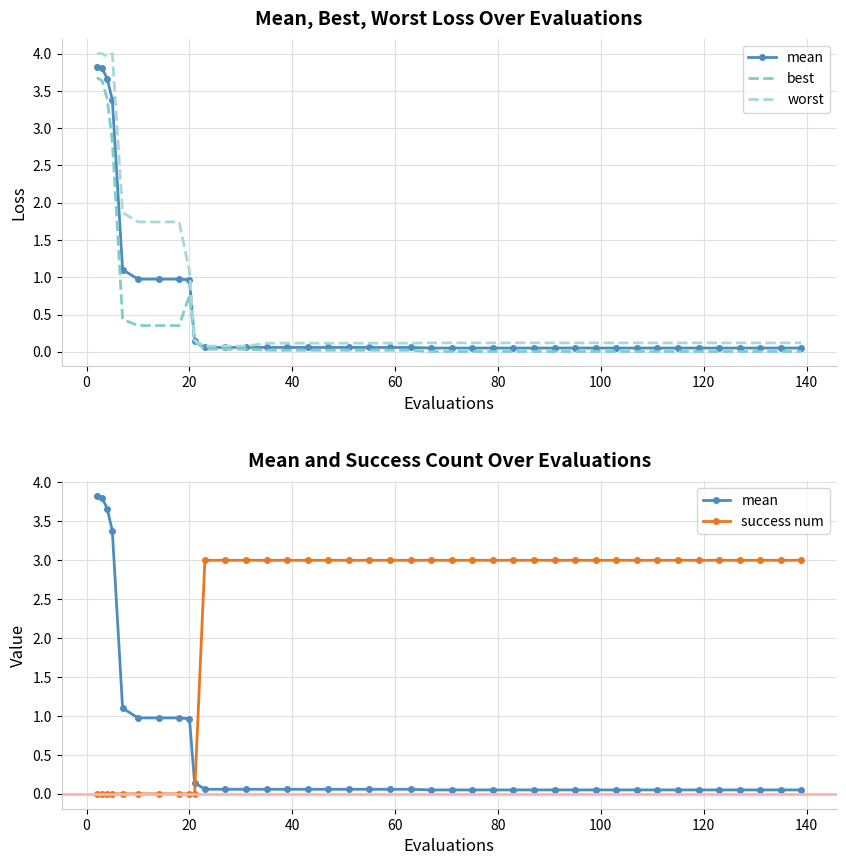

What is the difference between the maximum and second lowest values in the mean series?

3.8